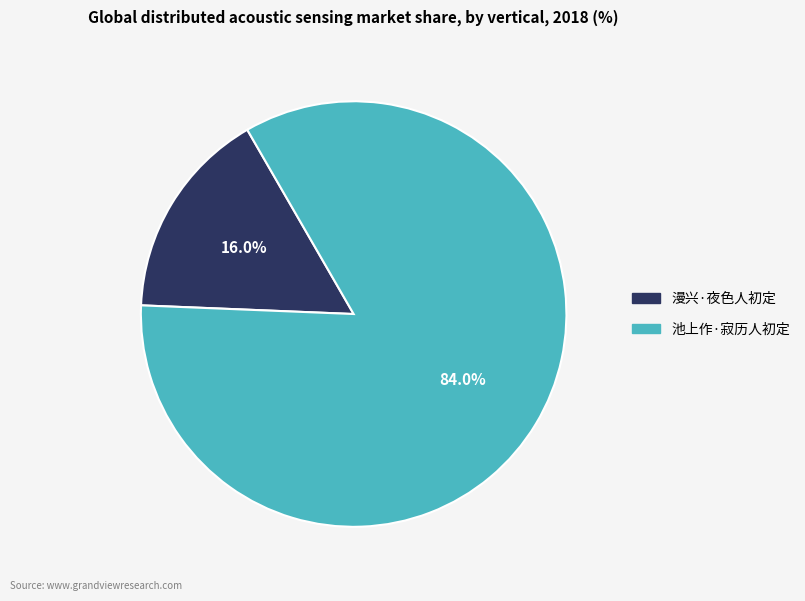

Is it true that 漫兴·夜色人初定 is 28% of the pie?

False